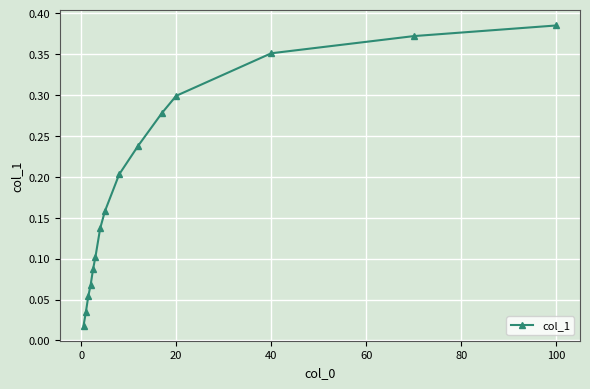

True or false: there are more than 0 points higher than both neighbors.

False